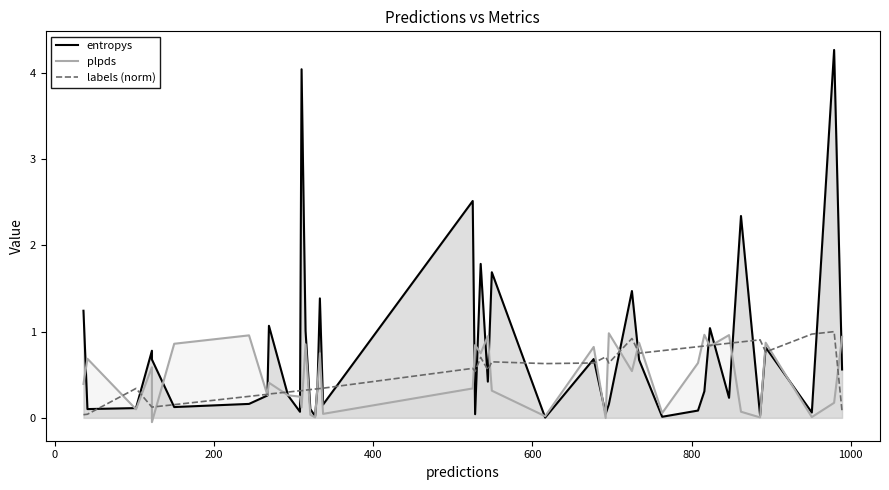

How many lines are shown in the chart?

3